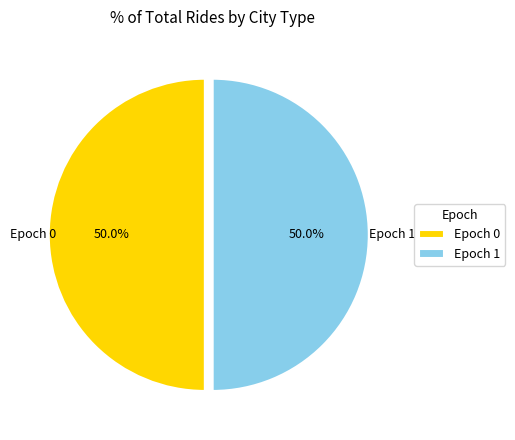

What is the ratio of the value at Epoch 1 to the value at Epoch 0?

1.0